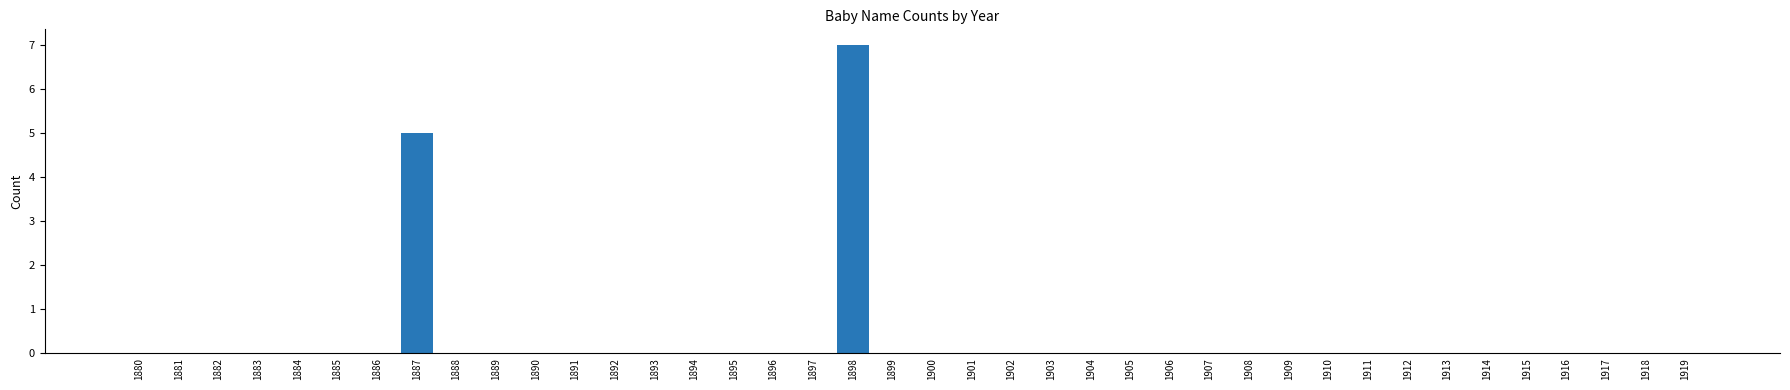

The value at 1883 is 5. True or false?

False